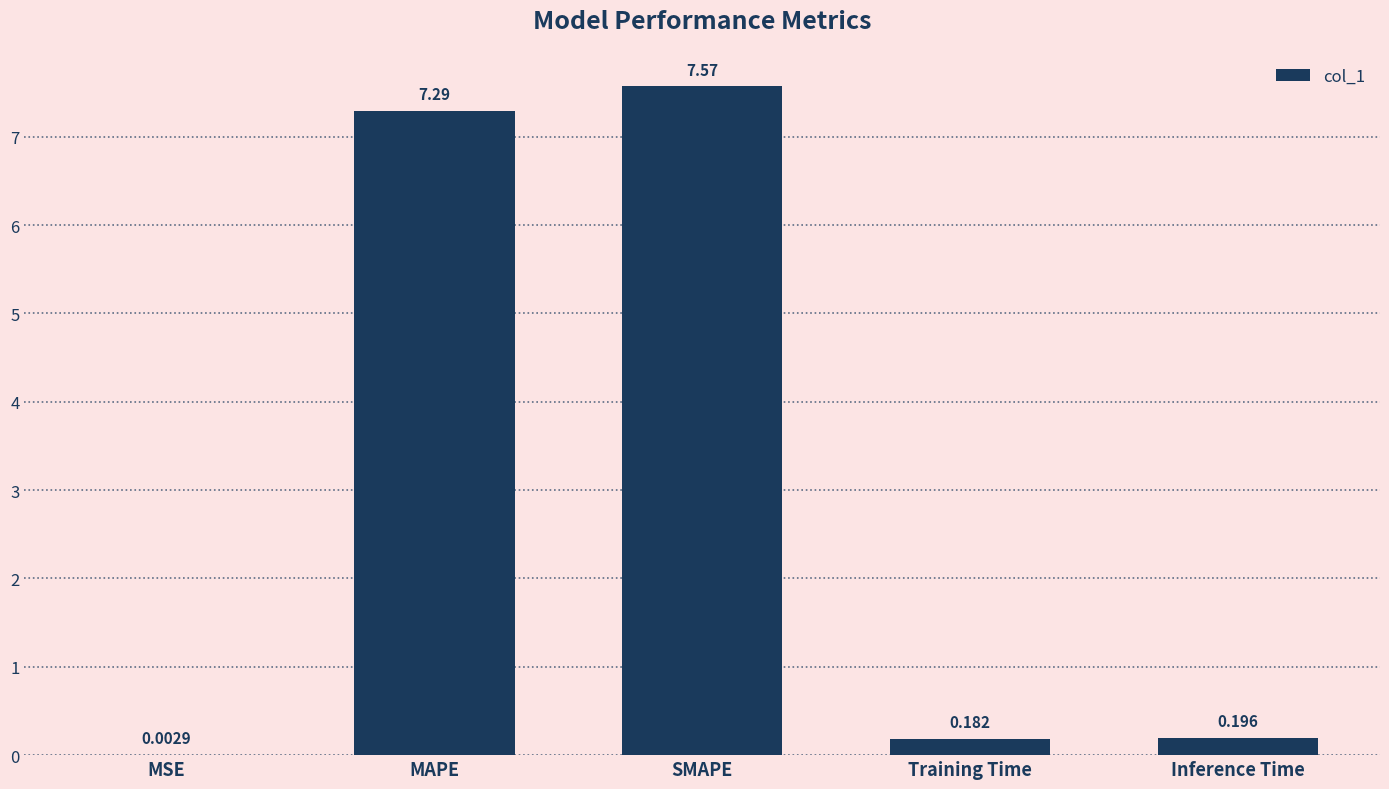

Which has a higher value, Inference Time or SMAPE?

SMAPE